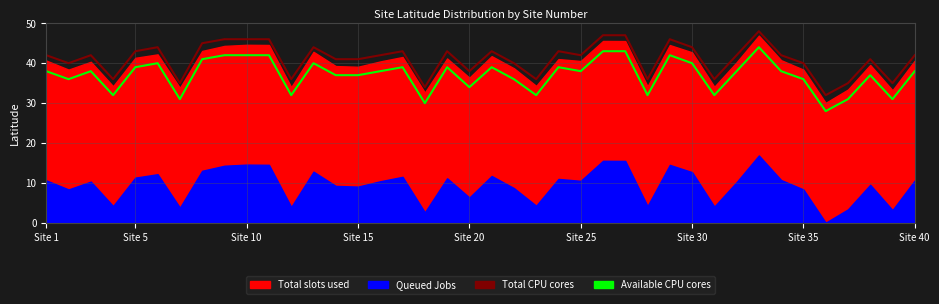

At which category is the sum across all series the highest?

33